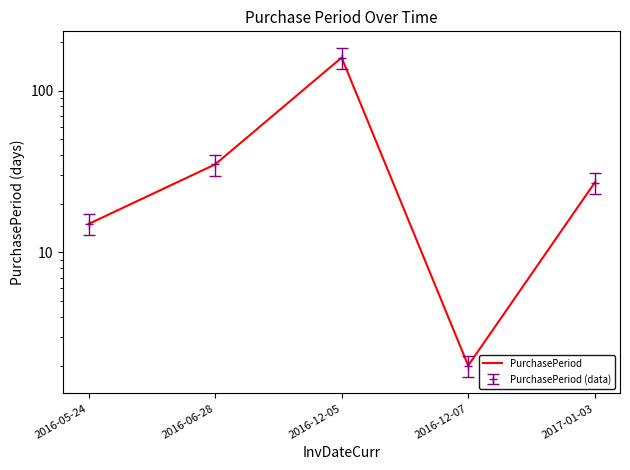

At which label does the data first exceed 27?

2016-06-28